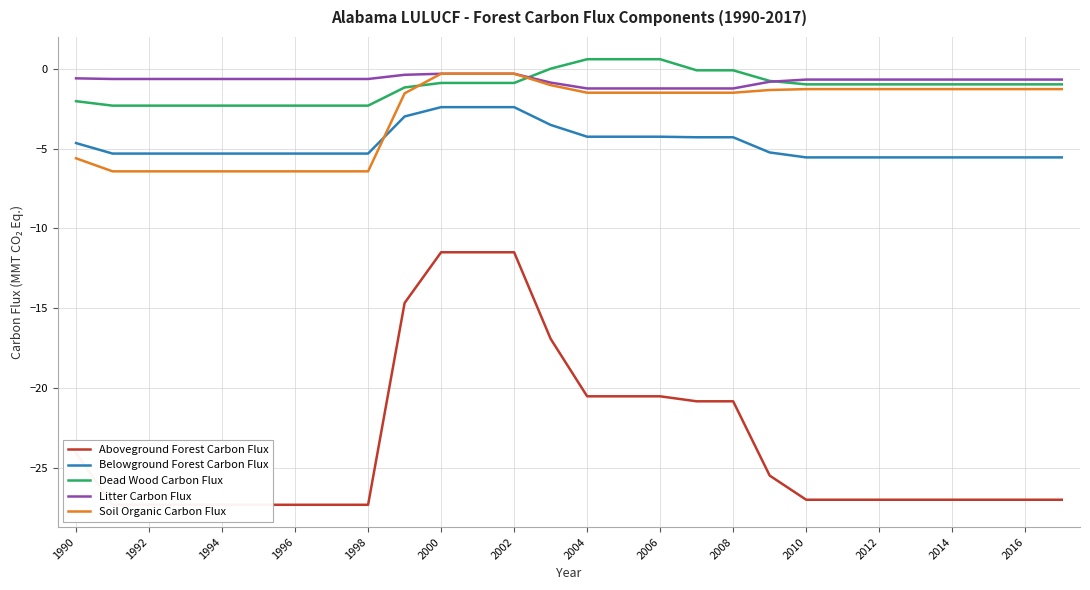

Is it true that Belowground Forest Carbon Flux equals -4.3 at 2004?

True